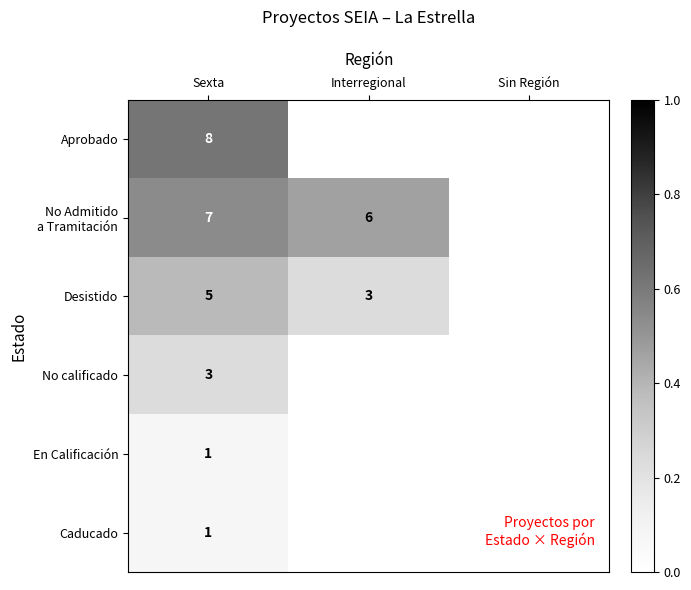

The Desistido series shows 5 at Sexta. True or false?

True